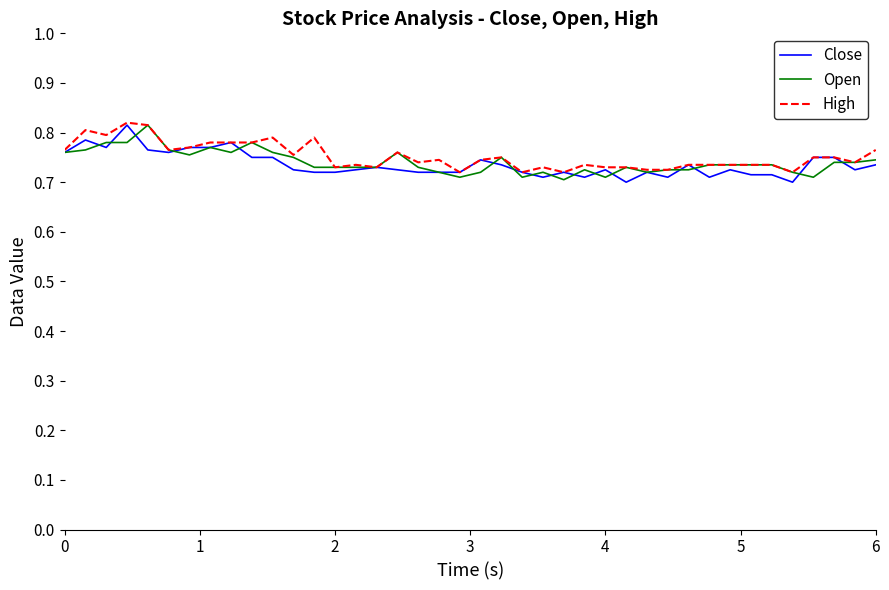

Between which two adjacent categories do Open and Close first intersect?

0 and 1